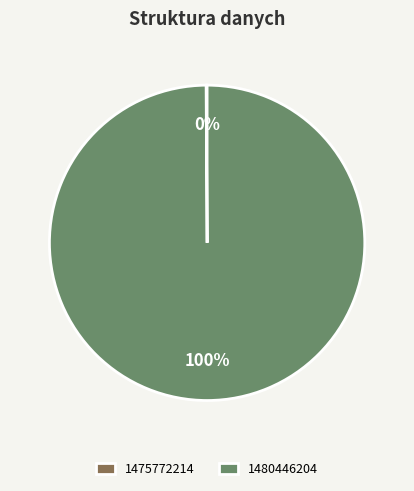

To the nearest percent, what portion does 1480446204 represent?

100%